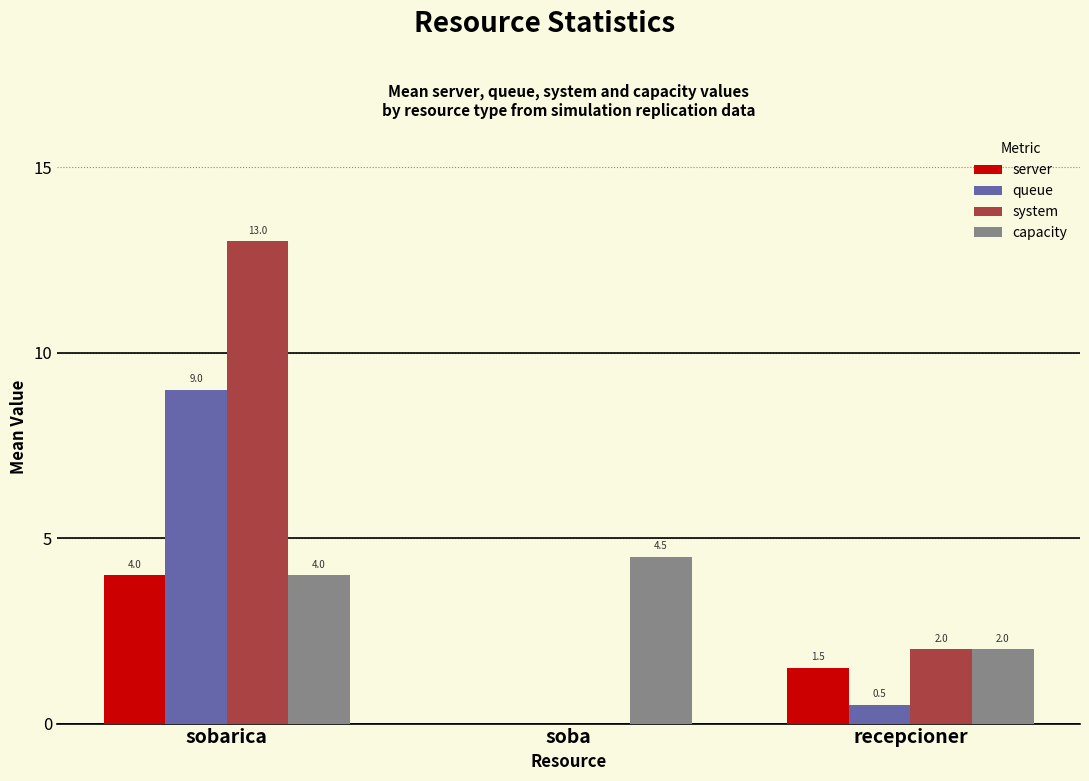

What is the highest value of the capacity series?

4.5